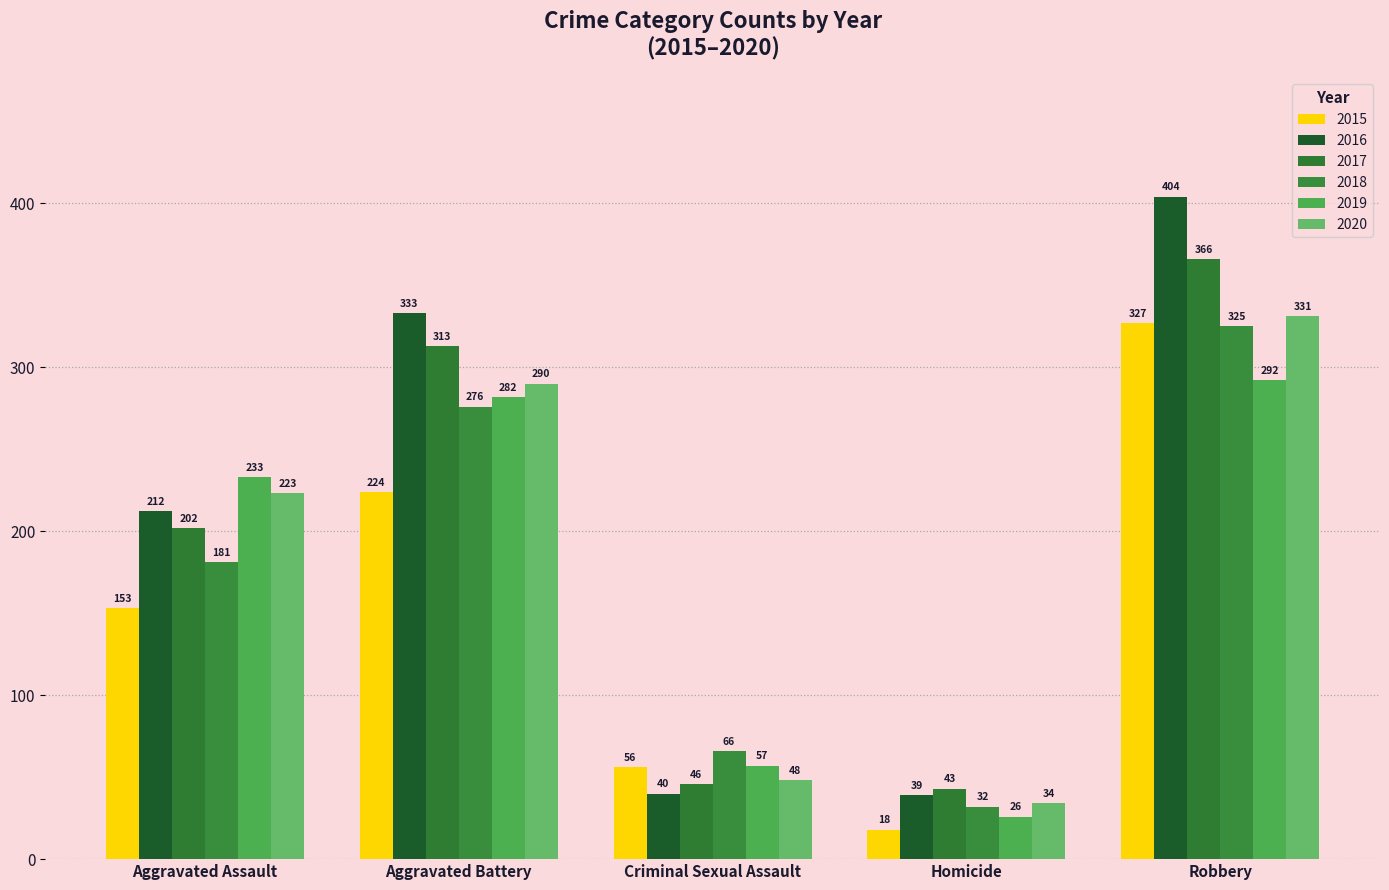

How many values in the 2015 series are below 153?

2